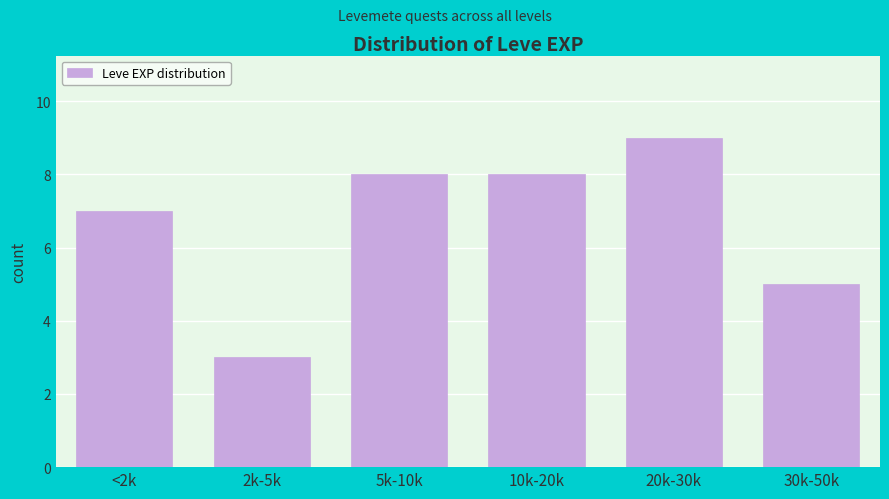

Reading right to left, list all the values displayed in this chart.

30k-50k=5	20k-30k=9	10k-20k=8	5k-10k=8	2k-5k=3	<2k=7